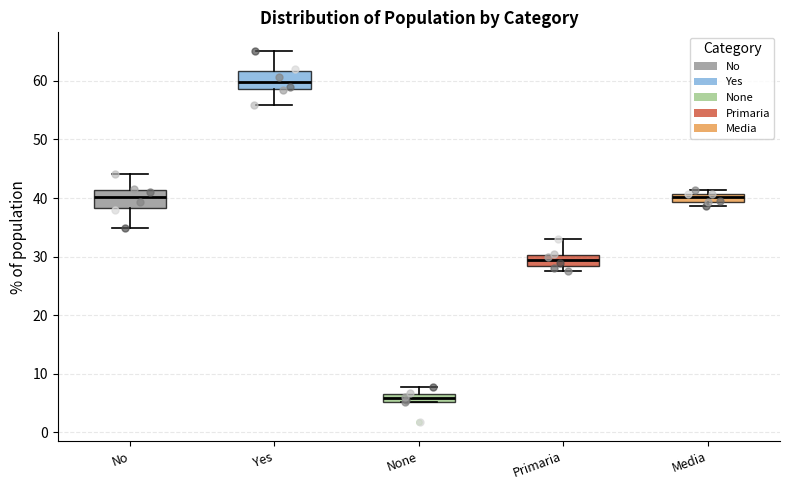

Where is the upper edge of the box for Media on the y-axis? The values are not printed on the chart, so give them approximately, as read against the axis.

41